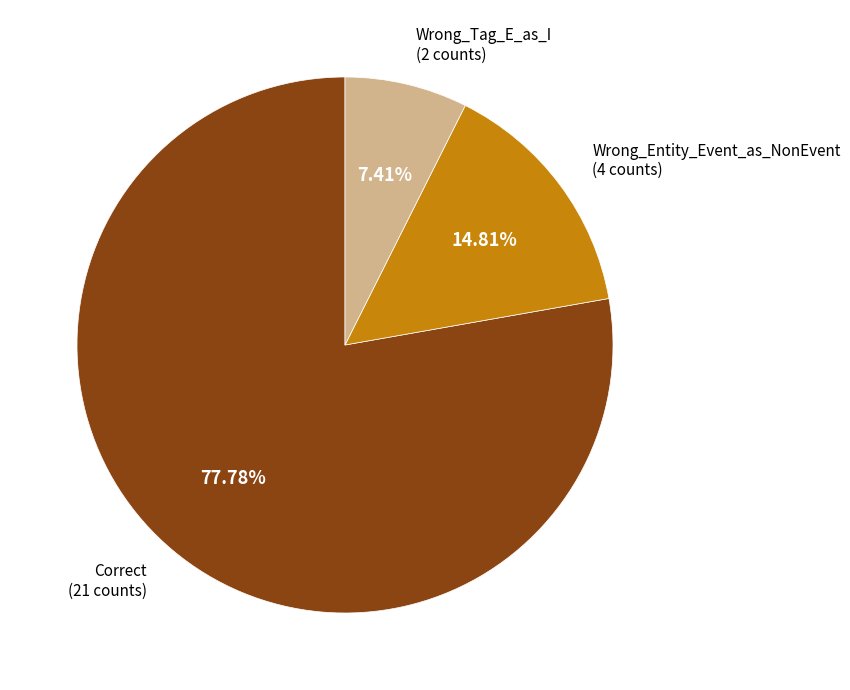

Is there any slice that represents more than half of the pie?

Yes